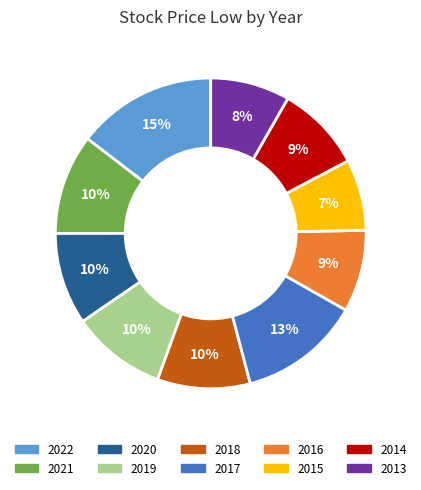

Which slice is the largest?

2022